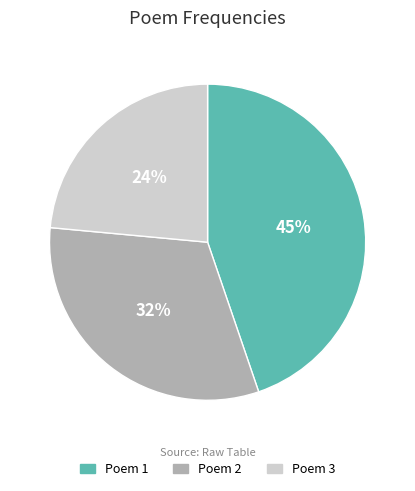

Is there a majority slice in this chart?

No